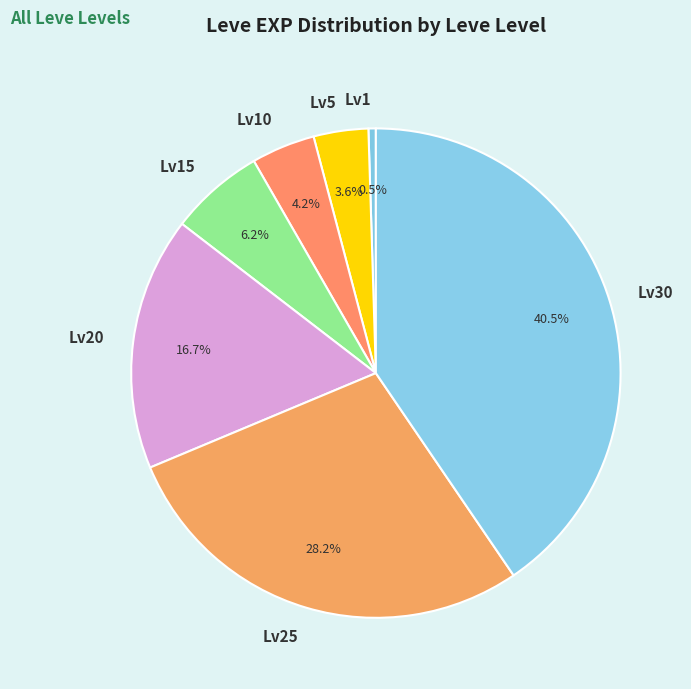

Is Lv20 the majority of the pie?

No